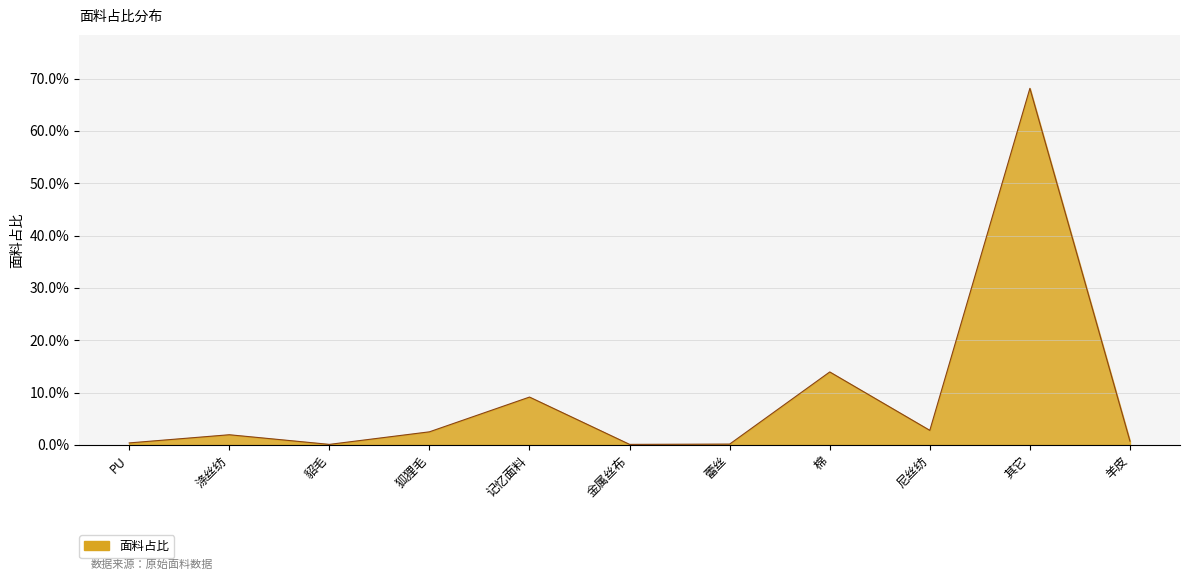

Between 涤丝纺 and 棉, which is larger?

棉